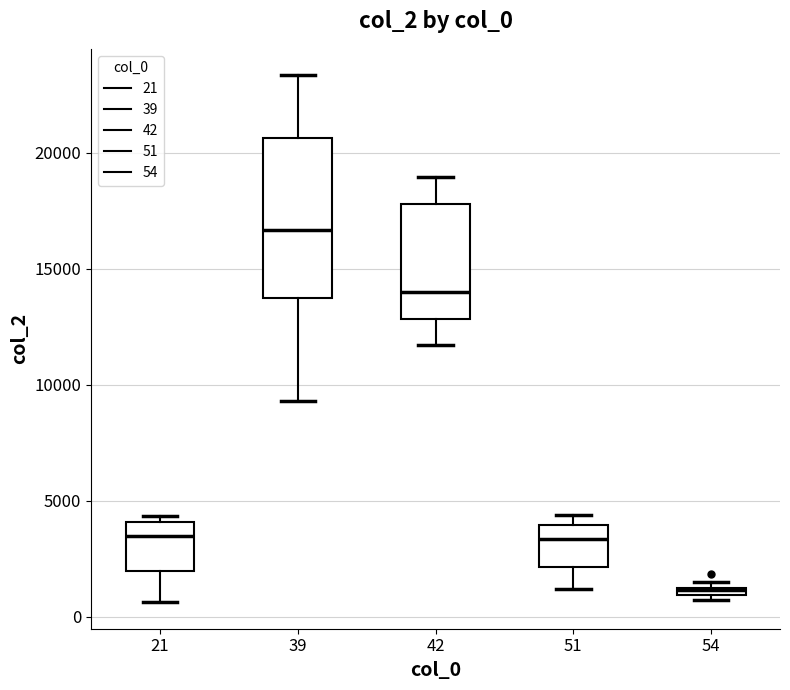

Comparing the boxes themselves (not the whiskers), which one is the tallest?

39